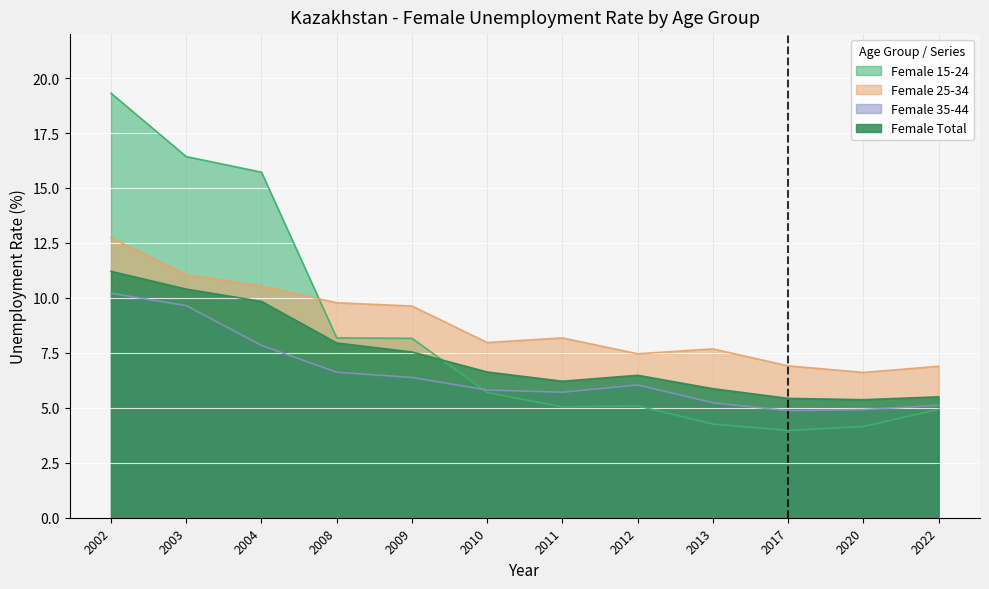

Rank the series by their average value, from lowest to highest.

Female 35-44, Female Total, Female 15-24, Female 25-34